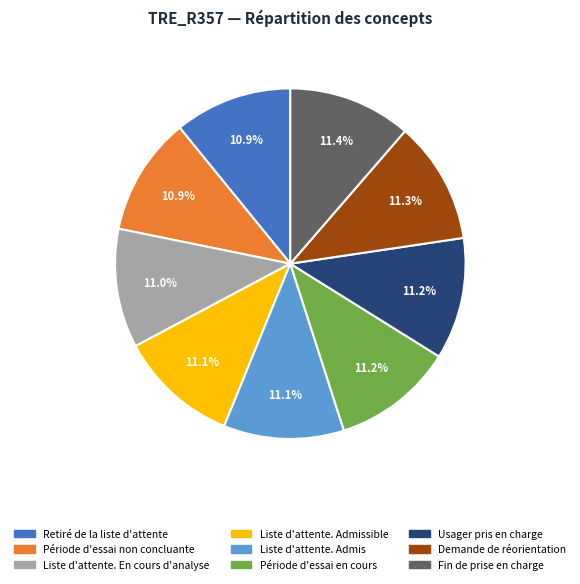

Is there any slice that represents more than half of the pie?

No